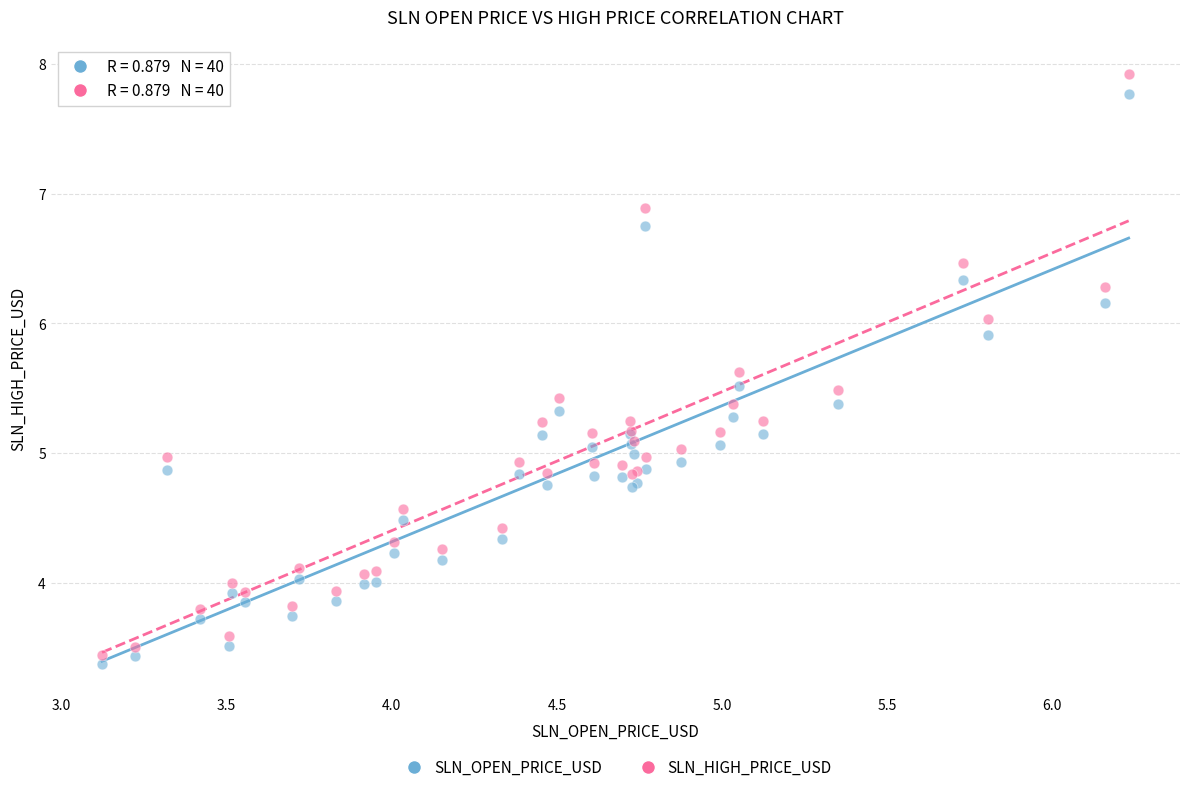

What are all the series names shown in the legend?

SLN_OPEN_PRICE_USD, SLN_HIGH_PRICE_USD